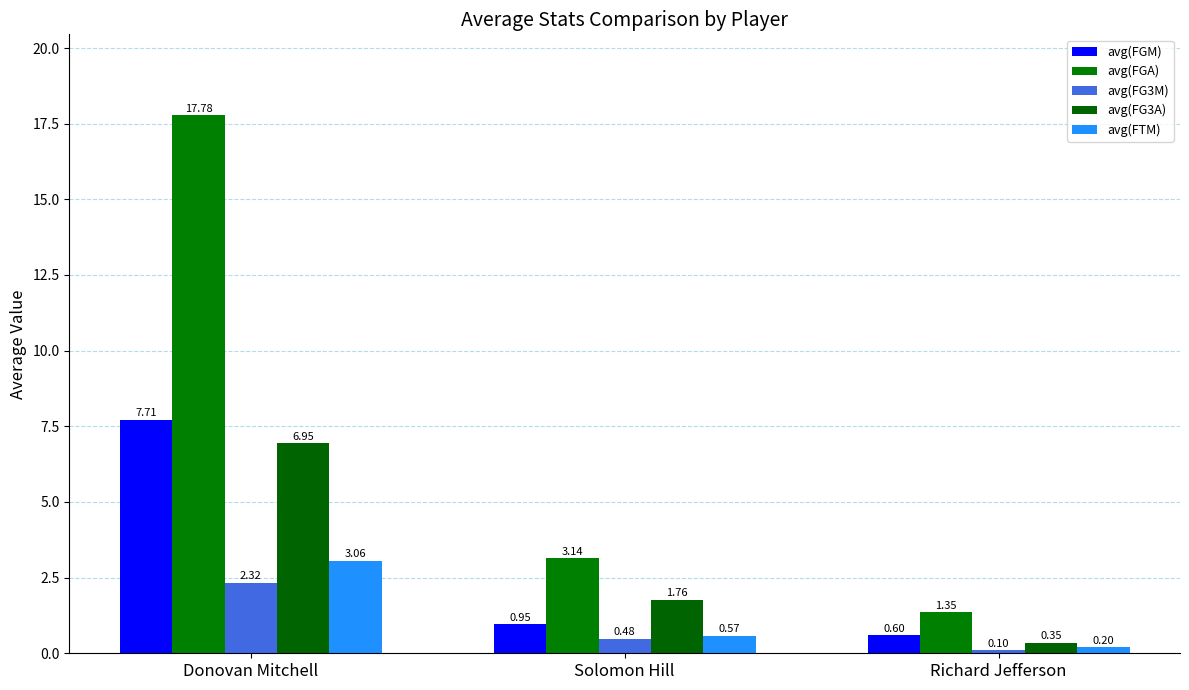

Rank the series at Solomon Hill from highest to lowest value.

avg(FGA), avg(FG3A), avg(FGM), avg(FTM), avg(FG3M)